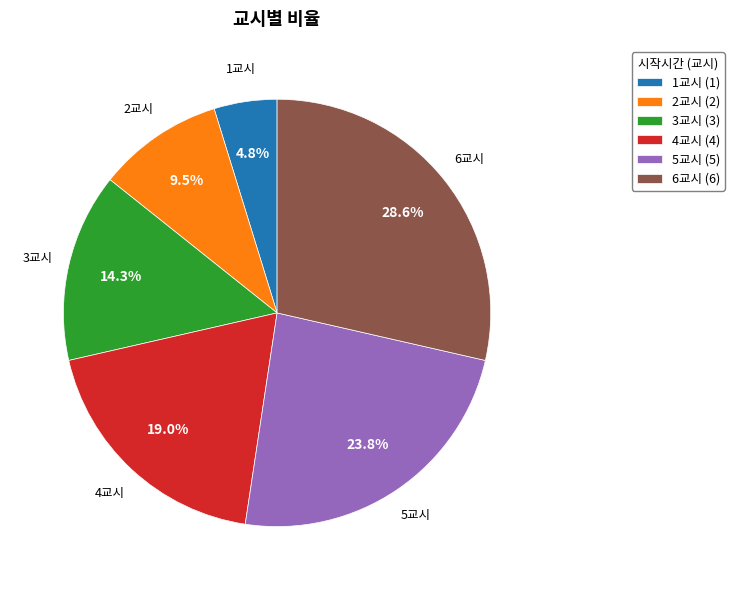

Which has a higher value, 2교시 or 1교시?

2교시